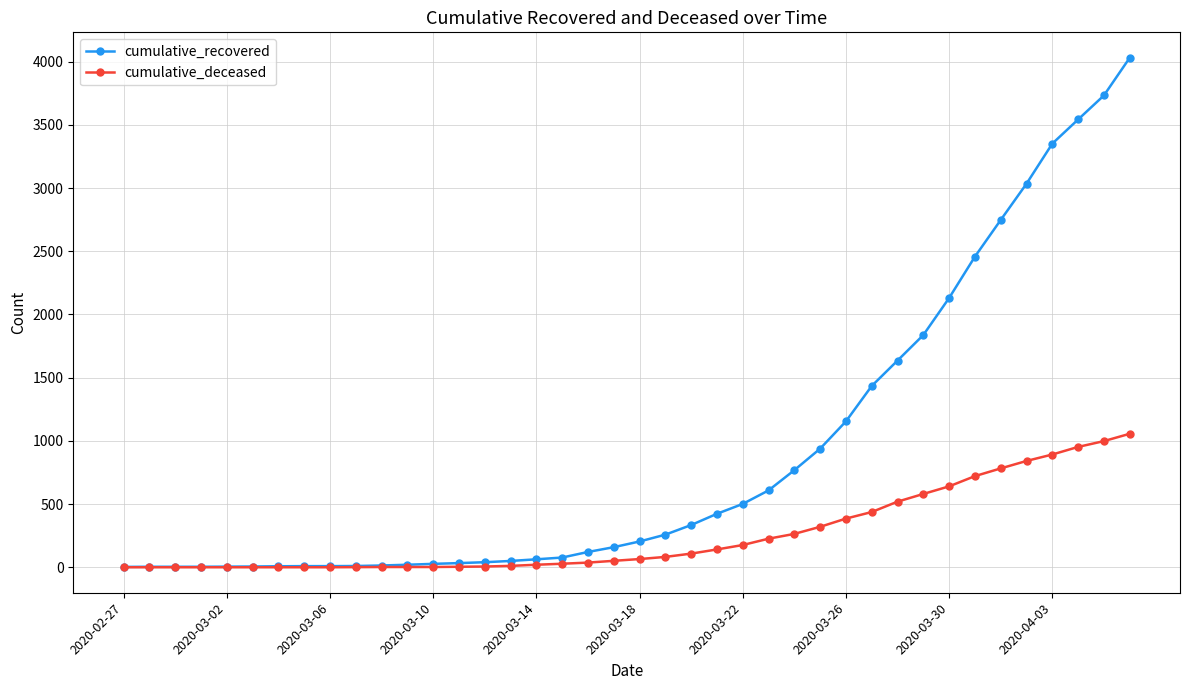

What is the highest value of the cumulative_deceased series?

1056